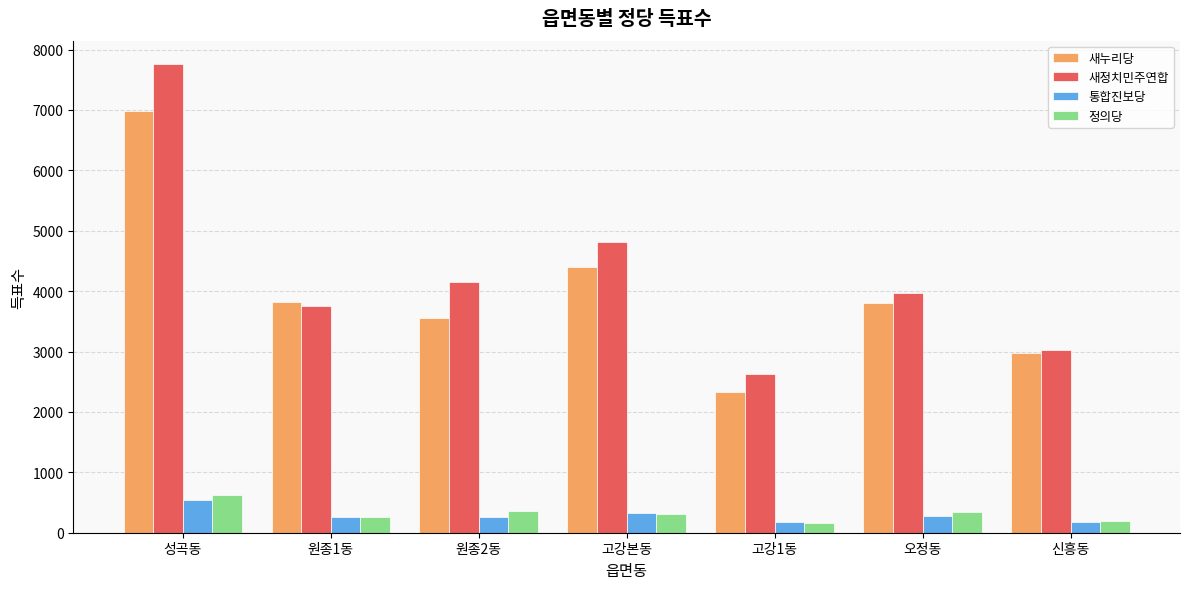

What is the value of the 새누리당 bar at the 1st from the left?

6979